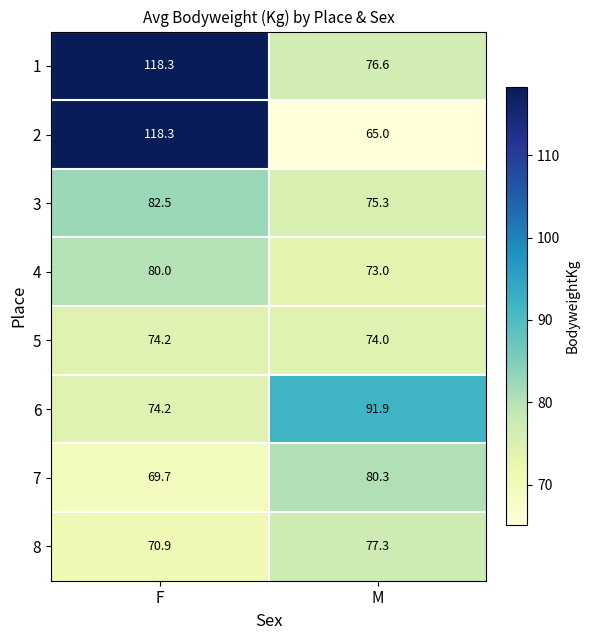

Is it true that 6 equals 162.5 at M?

False